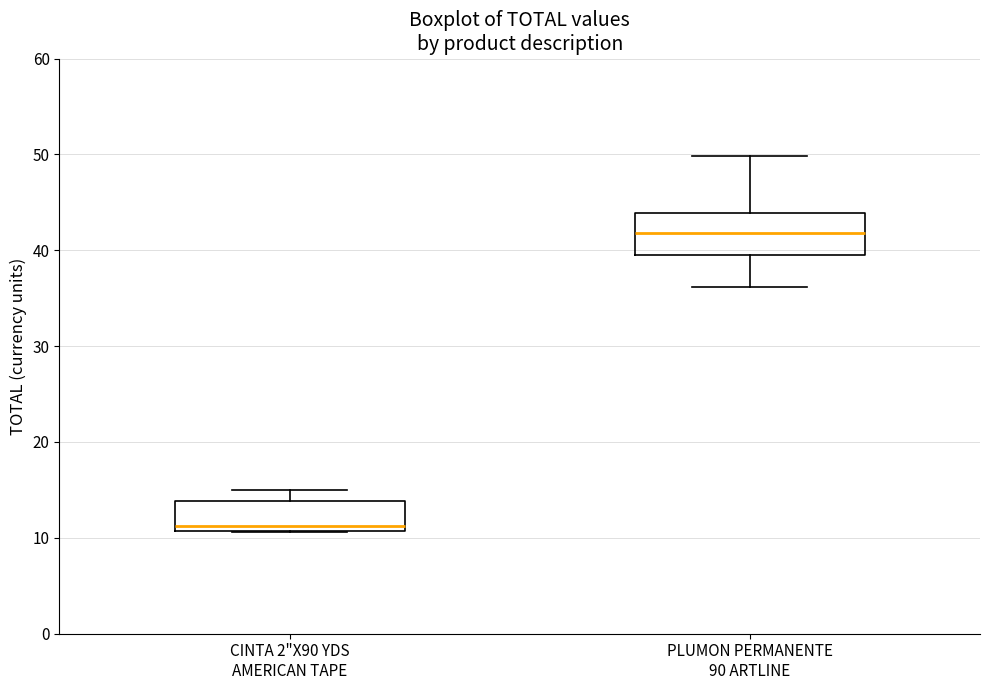

Which box's median line is the lowest?

CINTA 2"X90 YDS AMERICAN TAPE